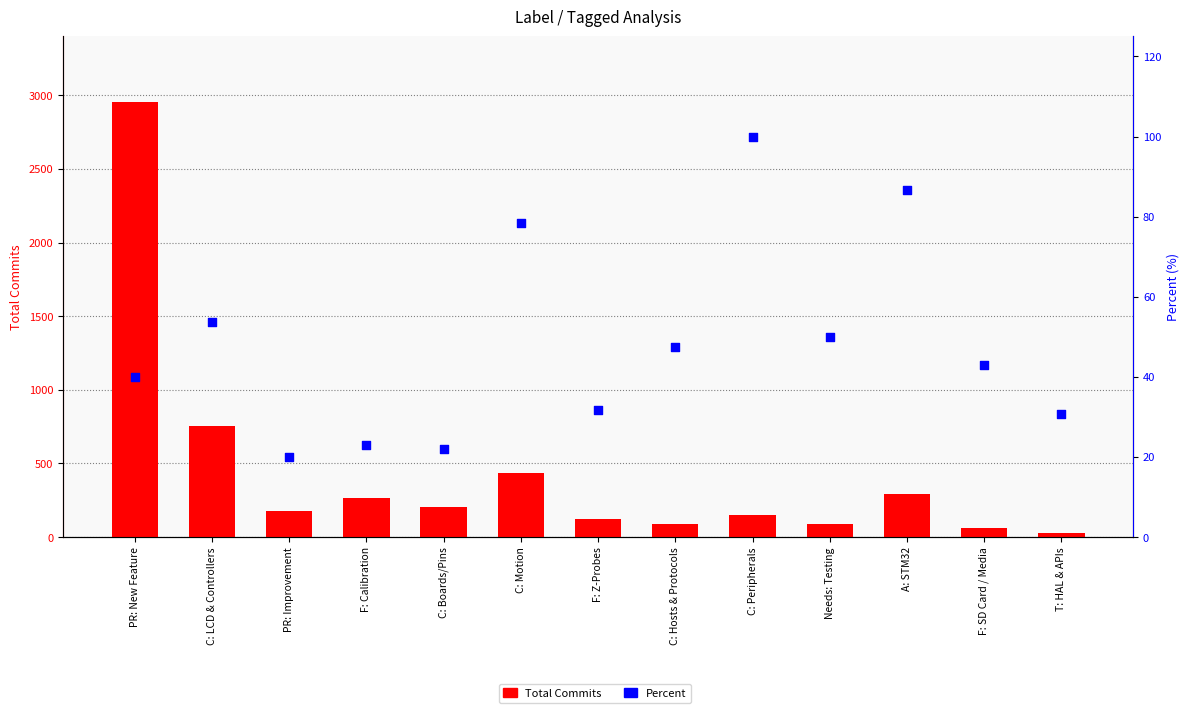

Which series has the largest Y range (max minus min)?

Total Commits